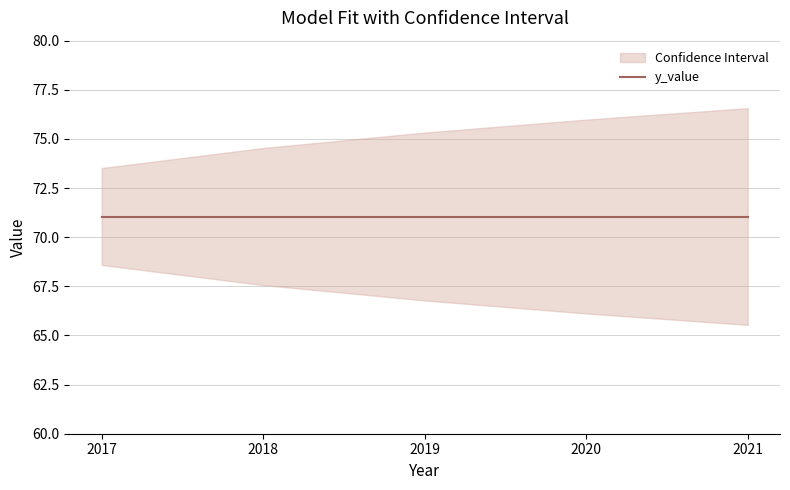

What is the difference between the second highest and second lowest values in the y_upper_bound series?

1.4